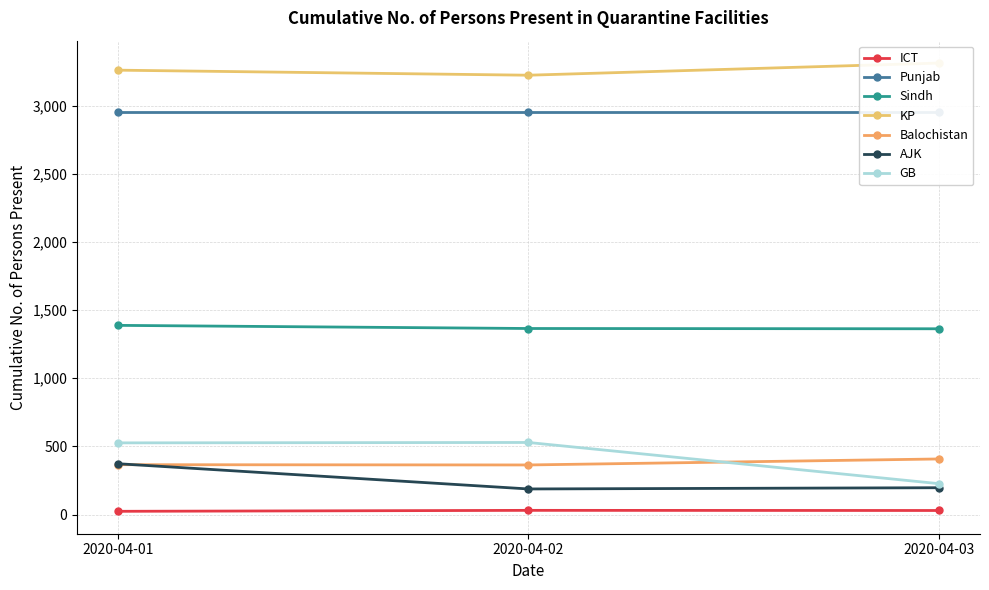

What is the difference between the highest and lowest values at 2020-04-02?

3192